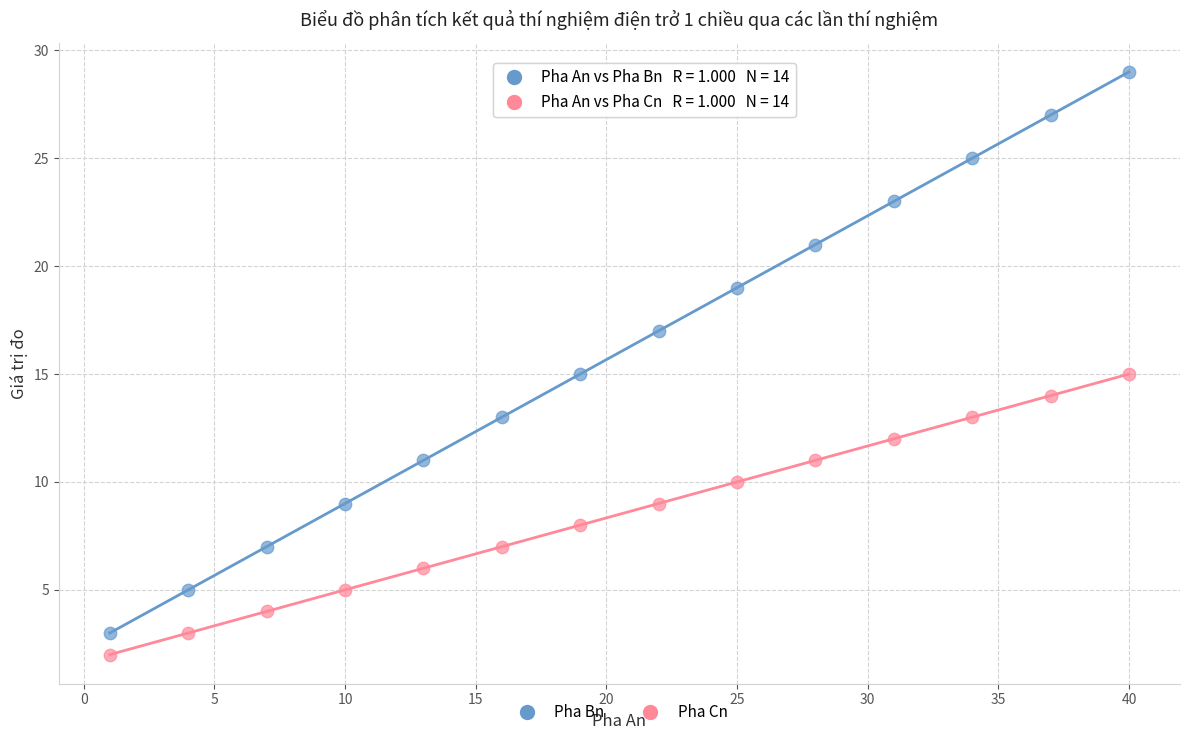

Across all data points, what is the range of Y values (max minus min)?

27